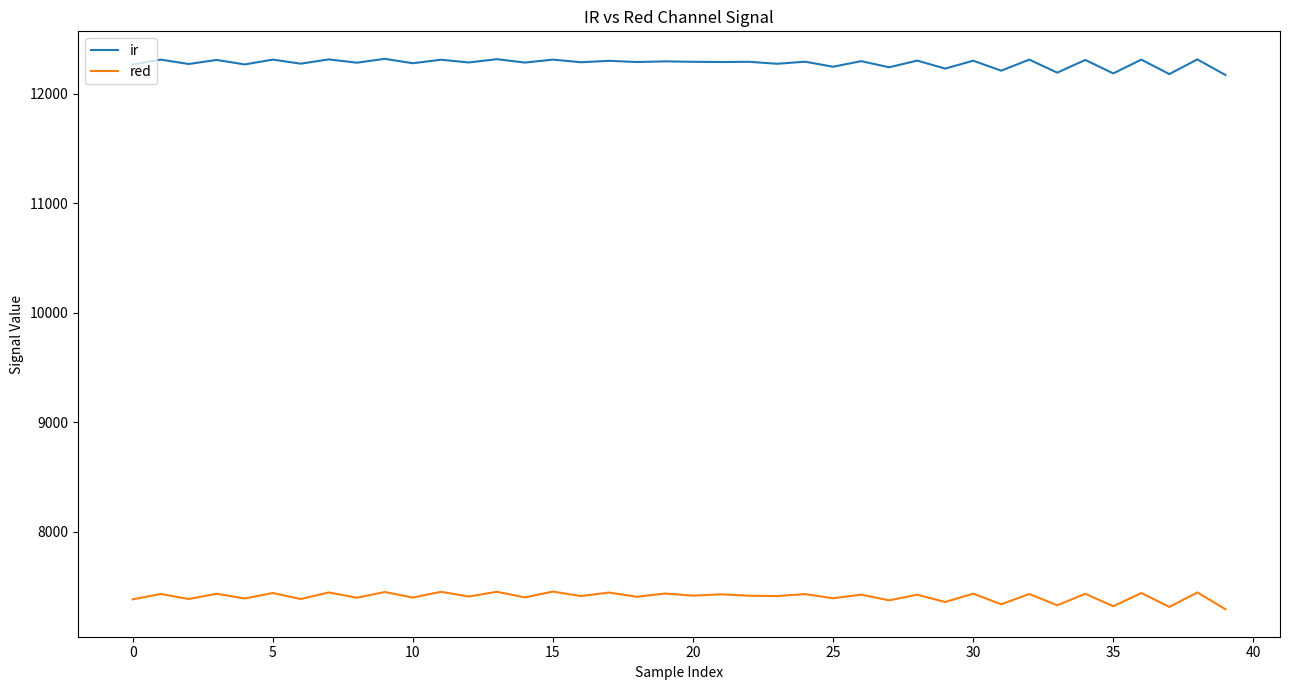

What is the maximum value shown in the chart?

12320